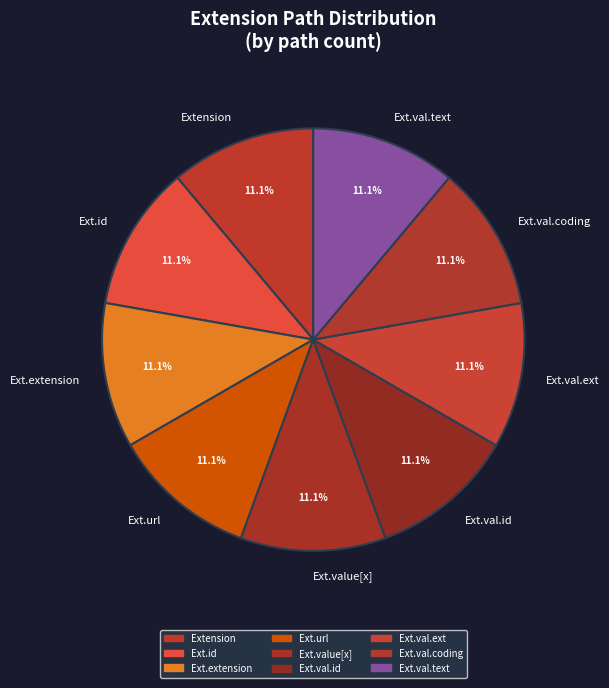

Does Ext.extension represent more than half of the total?

No